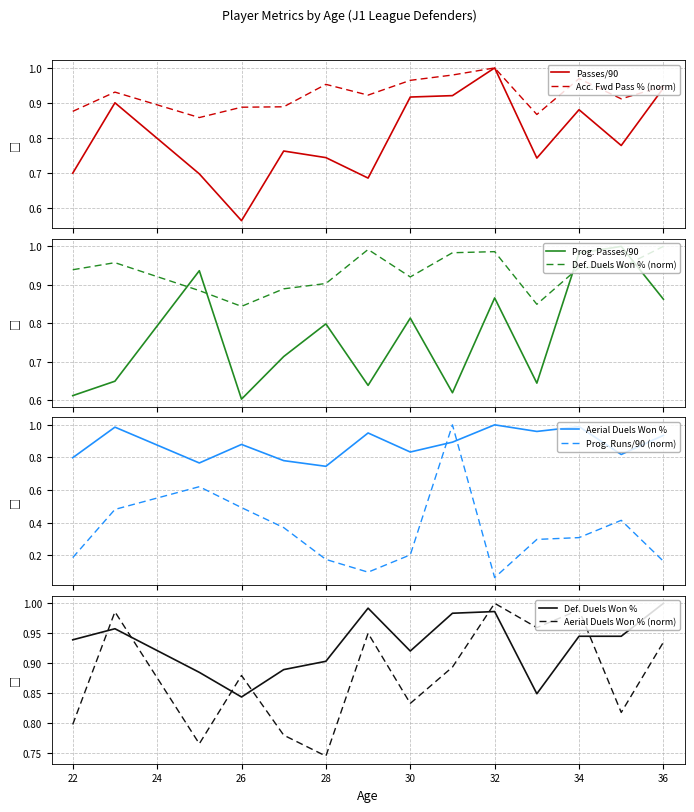

True or false: Passes per 90 and Accurate forward passes, % intersect in this chart.

False